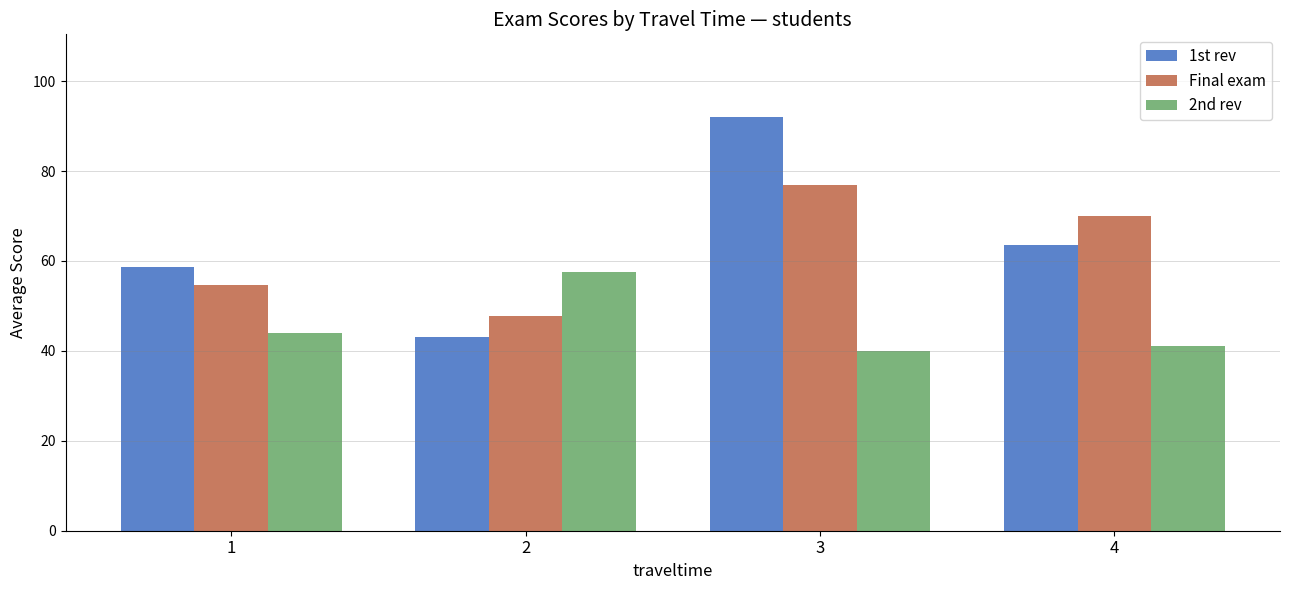

How many categories are shown in the chart?

4